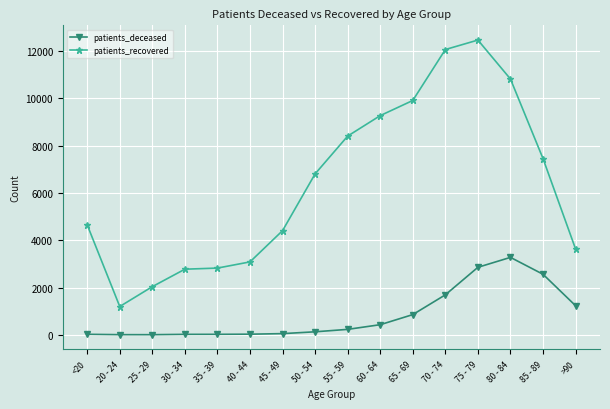

The patients_recovered series shows 6882 at 70 - 74. True or false?

False